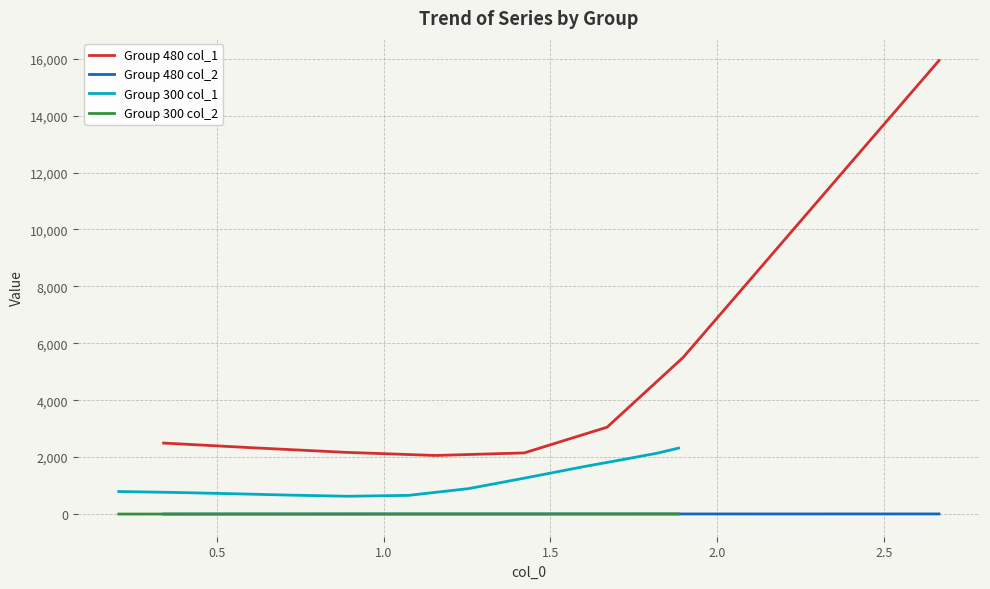

True or false: Group 480 col_1 and Group 480 col_2 cross at least once.

False